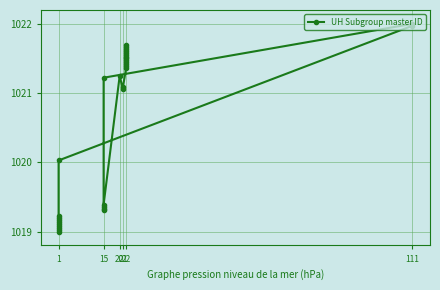

What is the ratio of the value at 29 to the value at 22?

1.0